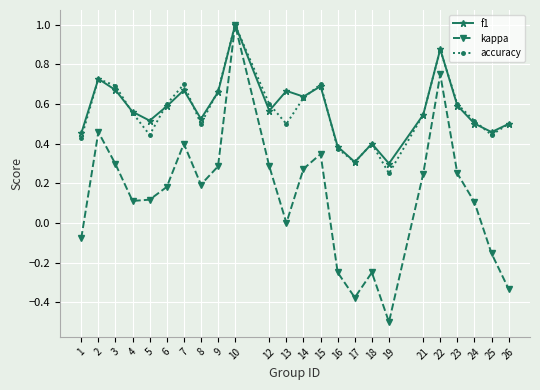

The value of accuracy at 1 is 0.4. True or false?

True